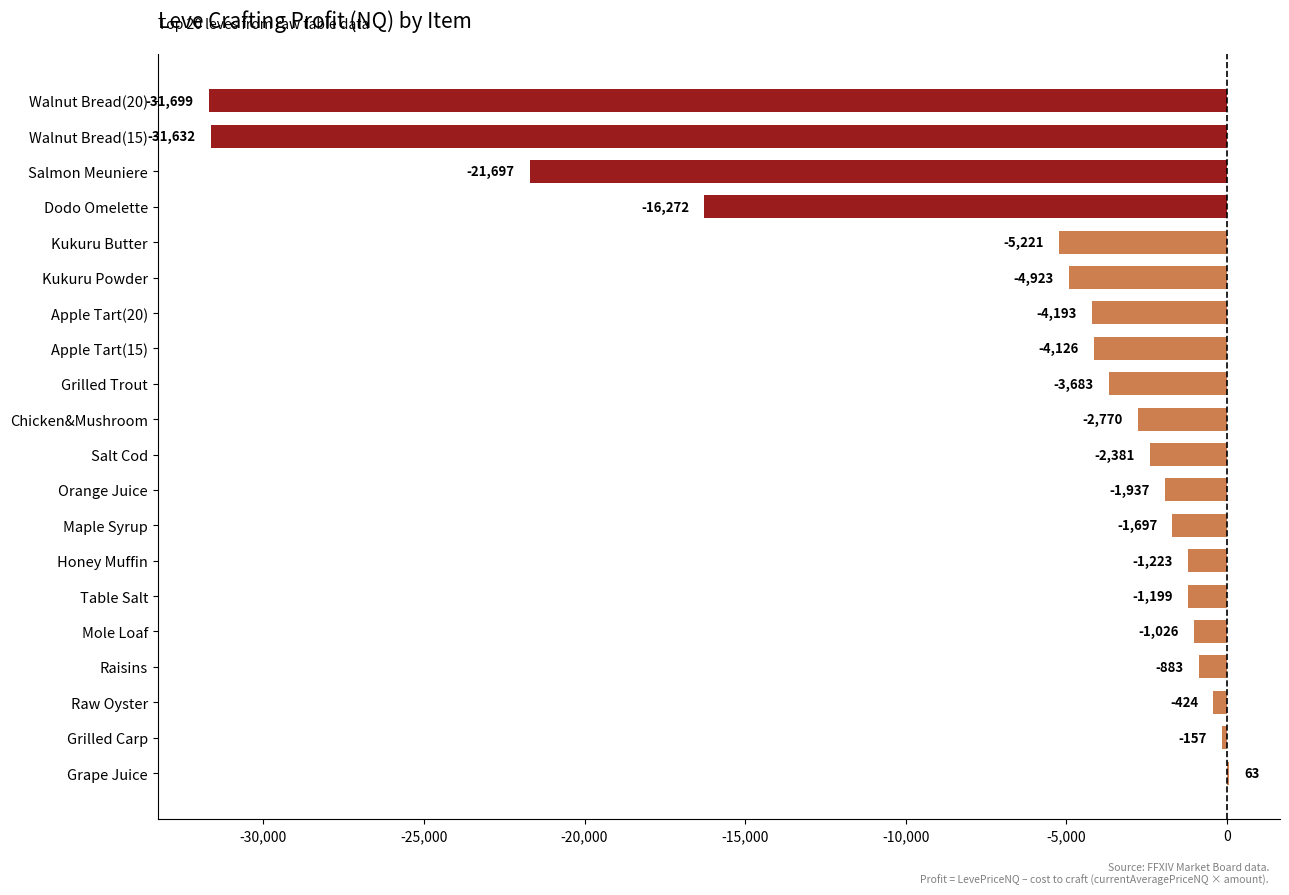

What is the average value?

-6854.0